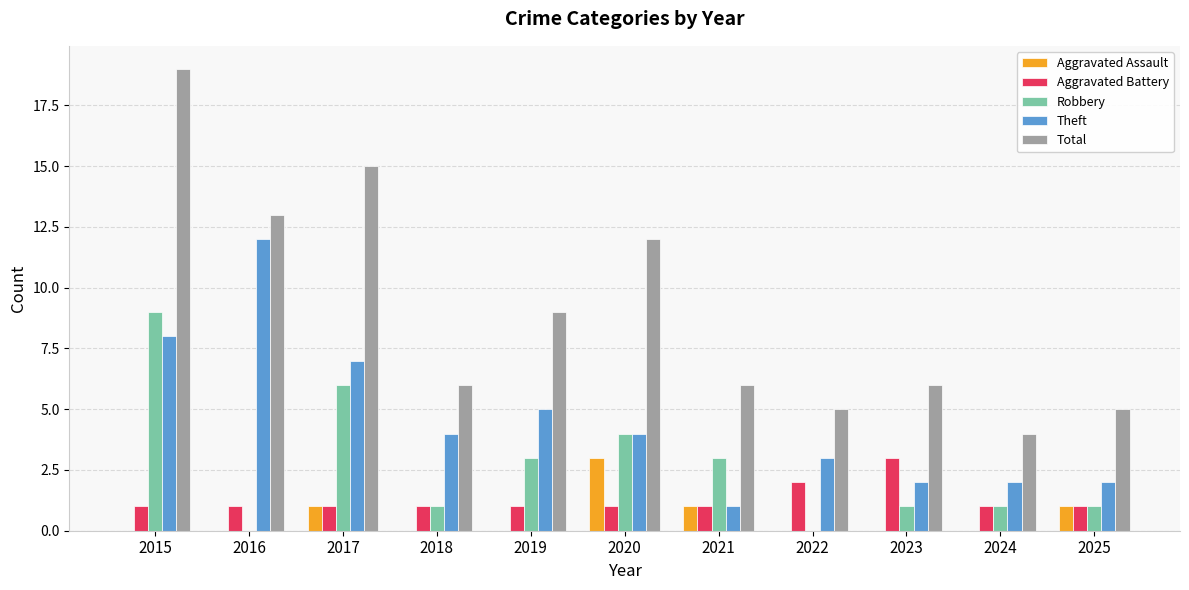

Where is Total nearest to the value 11?

2020